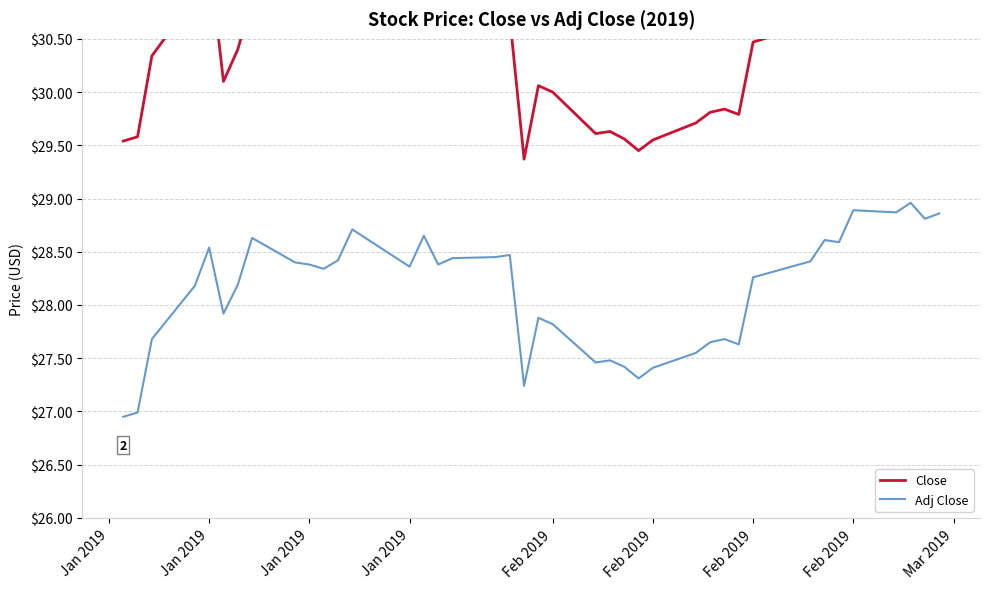

What is the approximate value of Adj Close at Jan 2019?

28.2